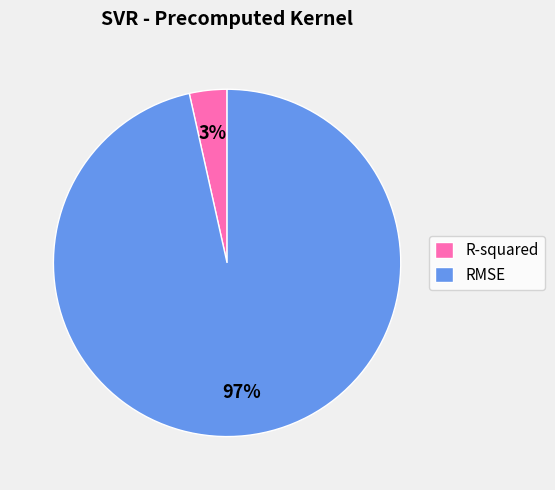

To the nearest percent, what is the combined percentage of RMSE and R-squared?

100%